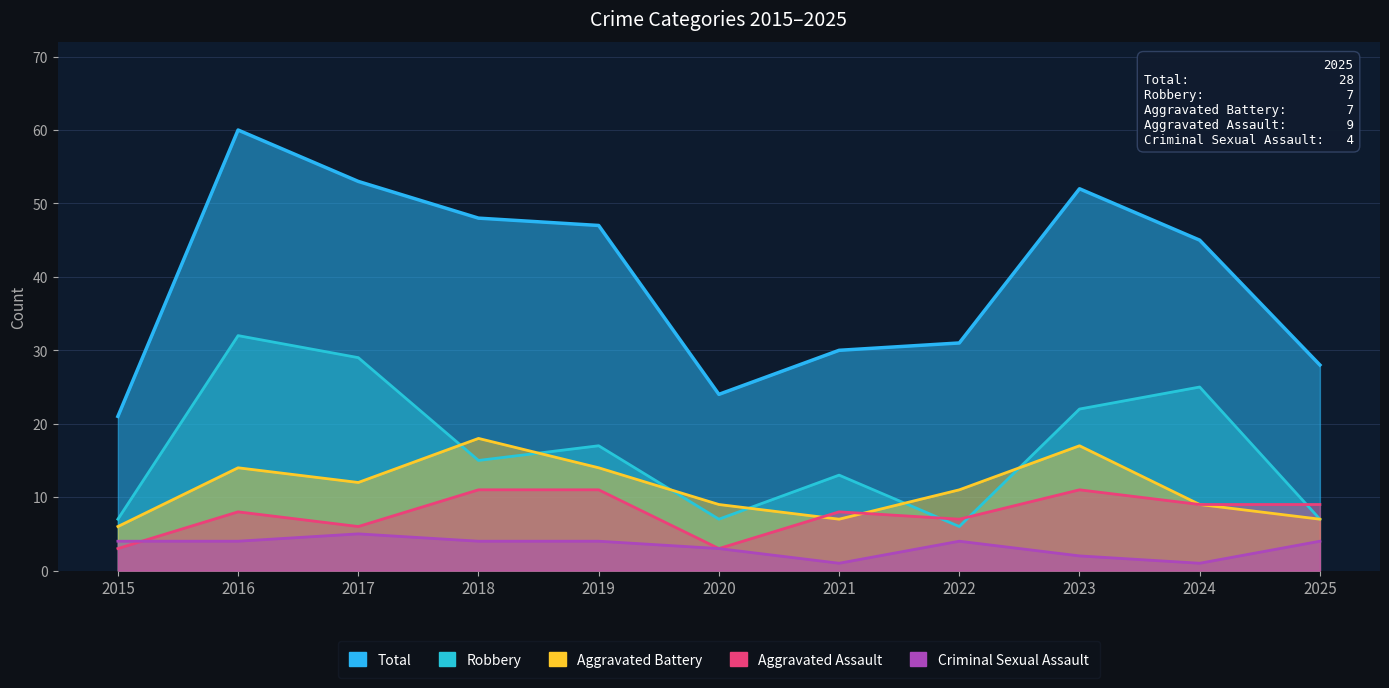

Which category has the lowest value in the Criminal Sexual Assault series?

2021